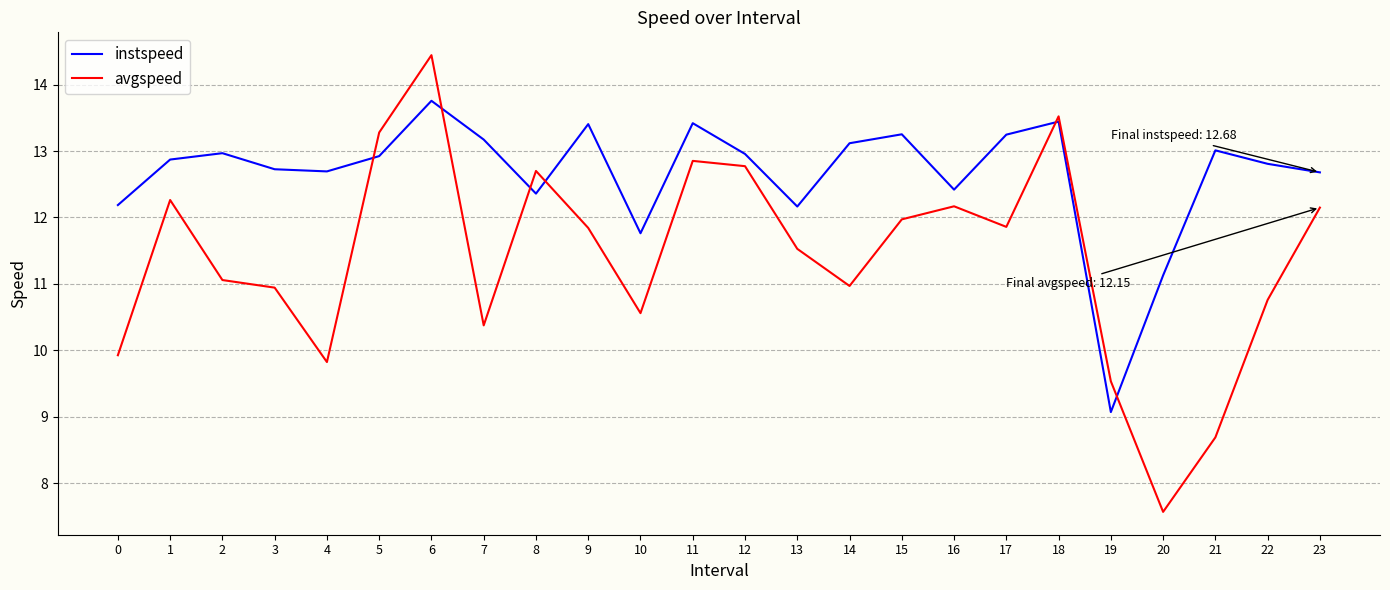

Which series has the largest range (max minus min)?

avgspeed